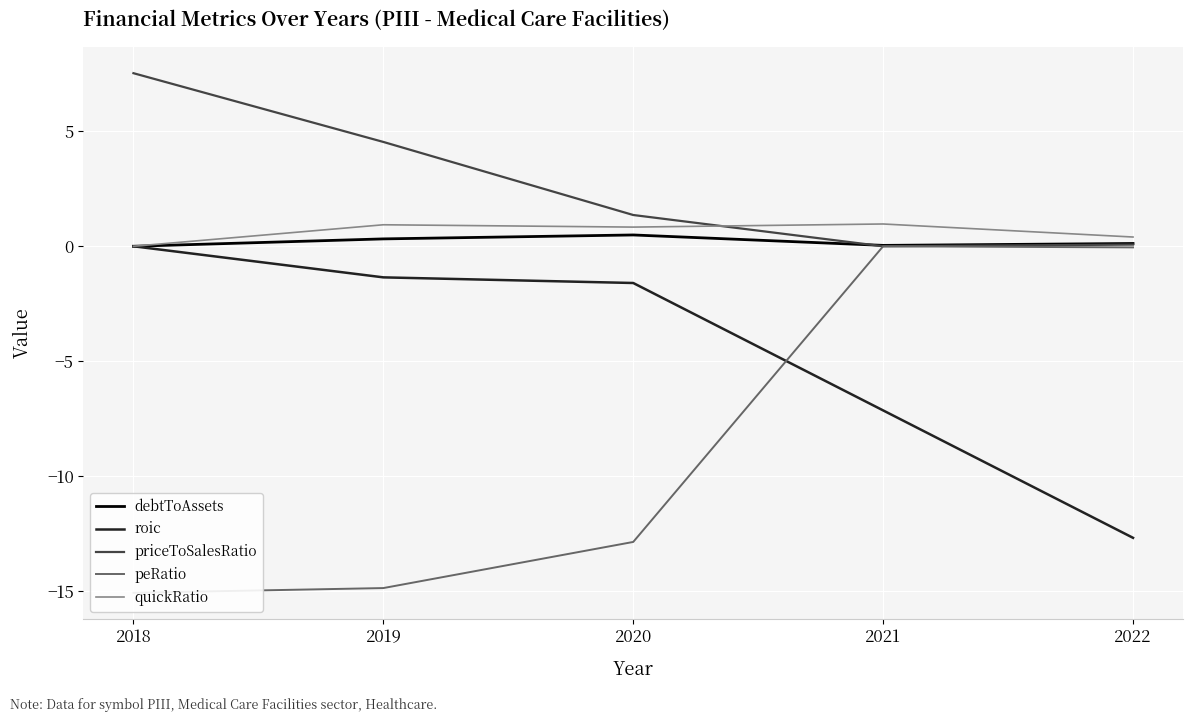

True or false: debtToAssets and quickRatio intersect in this chart.

False